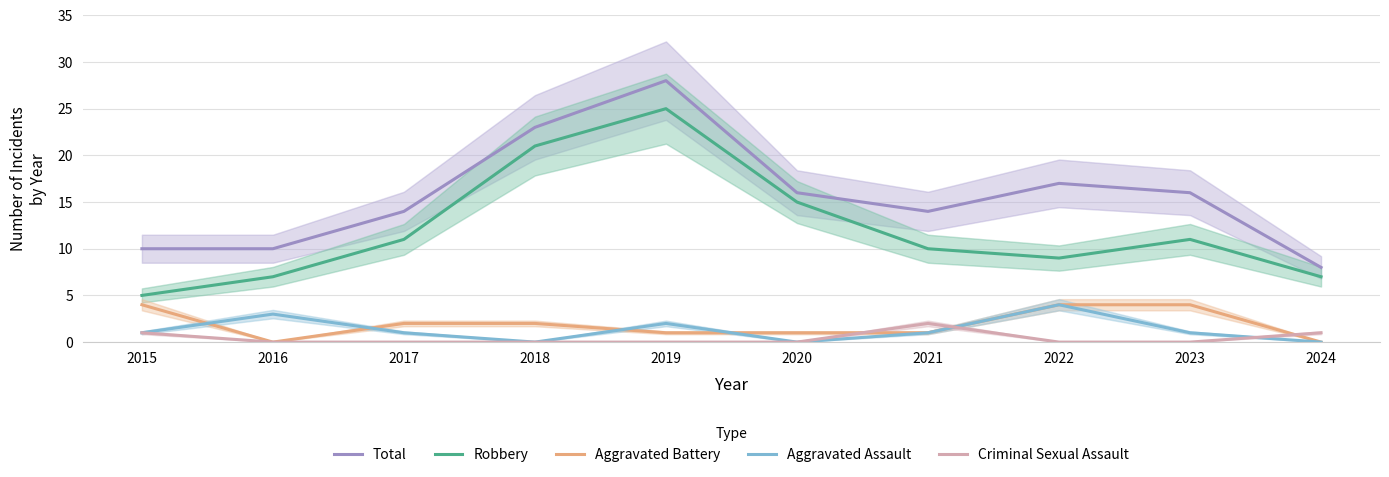

Count the Robbery values in the range 7 to 15.

7